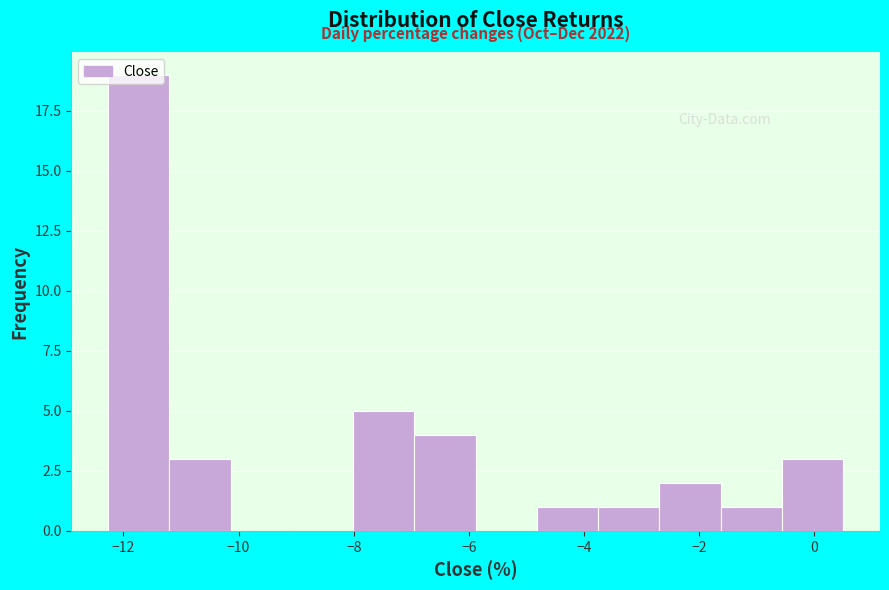

Which range on the x-axis has the tallest bar?

-12.2 to -11.2